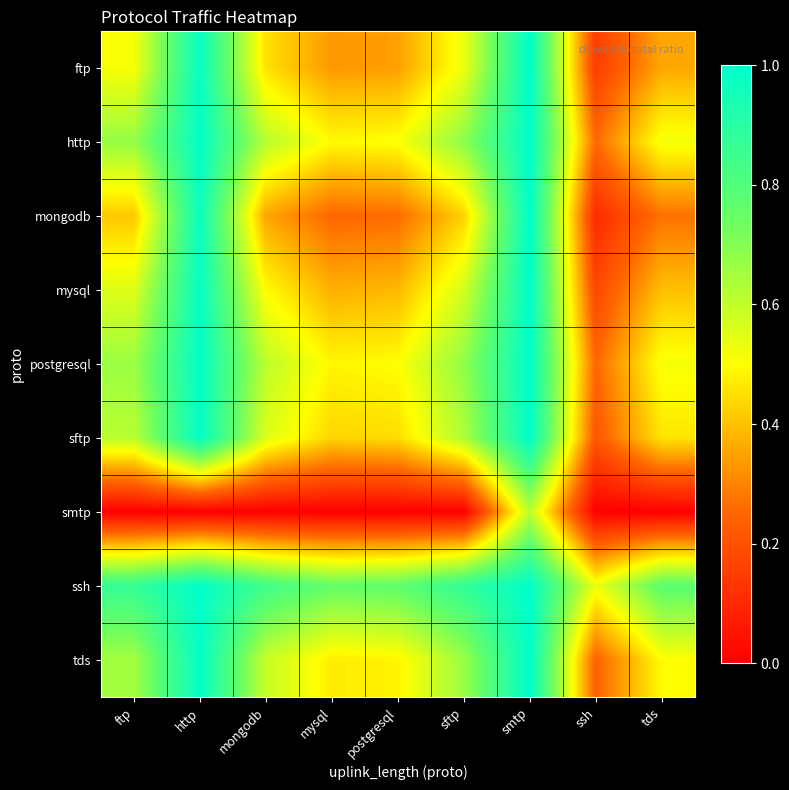

Reading left to right, what are all the values shown in this chart?

ftp: ftp=0.5	http=1.0	mongodb=0.5	mysql=0.3	postgresql=0.3	sftp=0.5	smtp=1.0	ssh=0.2	tds=0.4
http: ftp=0.7	http=1.0	mongodb=0.6	mysql=0.5	postgresql=0.5	sftp=0.7	smtp=1.0	ssh=0.3	tds=0.5
mongodb: ftp=0.4	http=1.0	mongodb=0.4	mysql=0.3	postgresql=0.3	sftp=0.4	smtp=1.0	ssh=0.1	tds=0.3
mysql: ftp=0.6	http=1.0	mongodb=0.5	mysql=0.4	postgresql=0.4	sftp=0.6	smtp=1.0	ssh=0.2	tds=0.4
postgresql: ftp=0.7	http=1.0	mongodb=0.6	mysql=0.5	postgresql=0.5	sftp=0.7	smtp=1.0	ssh=0.3	tds=0.5
sftp: ftp=0.6	http=1.0	mongodb=0.6	mysql=0.4	postgresql=0.4	sftp=0.6	smtp=1.0	ssh=0.2	tds=0.5
smtp: ftp=0.0	http=0.0	mongodb=0.0	mysql=0.0	postgresql=0.0	sftp=0.0	smtp=0.6	ssh=0.0	tds=0.0
ssh: ftp=0.9	http=1.0	mongodb=0.8	mysql=0.8	postgresql=0.8	sftp=0.9	smtp=1.0	ssh=0.5	tds=0.8
tds: ftp=0.6	http=1.0	mongodb=0.6	mysql=0.5	postgresql=0.5	sftp=0.7	smtp=1.0	ssh=0.2	tds=0.5